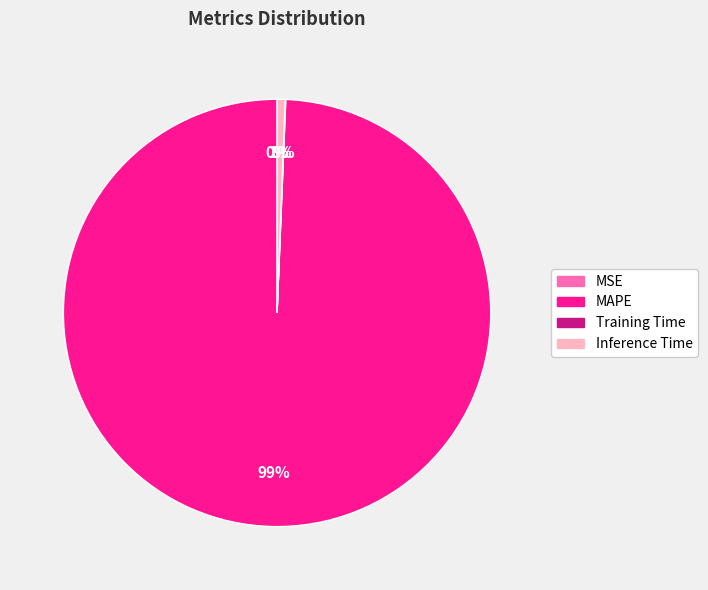

The Inference Time slice represents 1% of the pie. True or false?

True